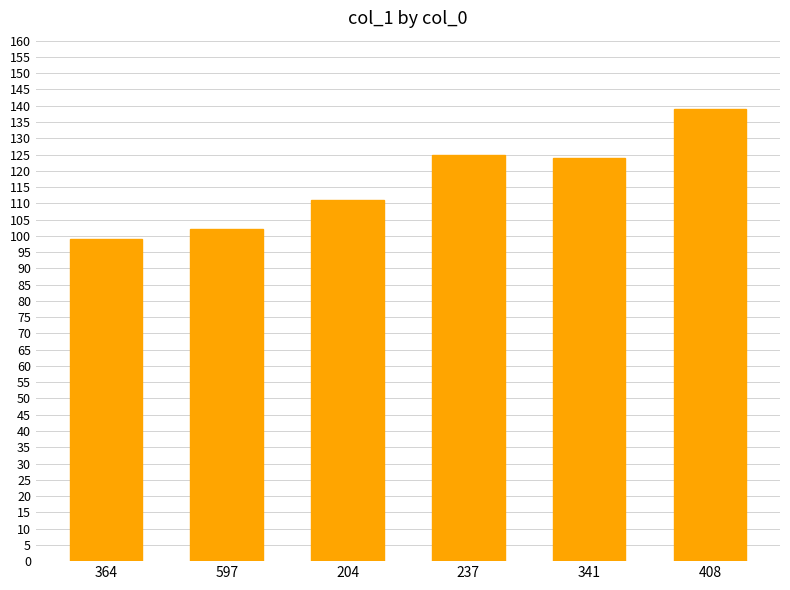

What is the difference between the values at 237 and 341?

1